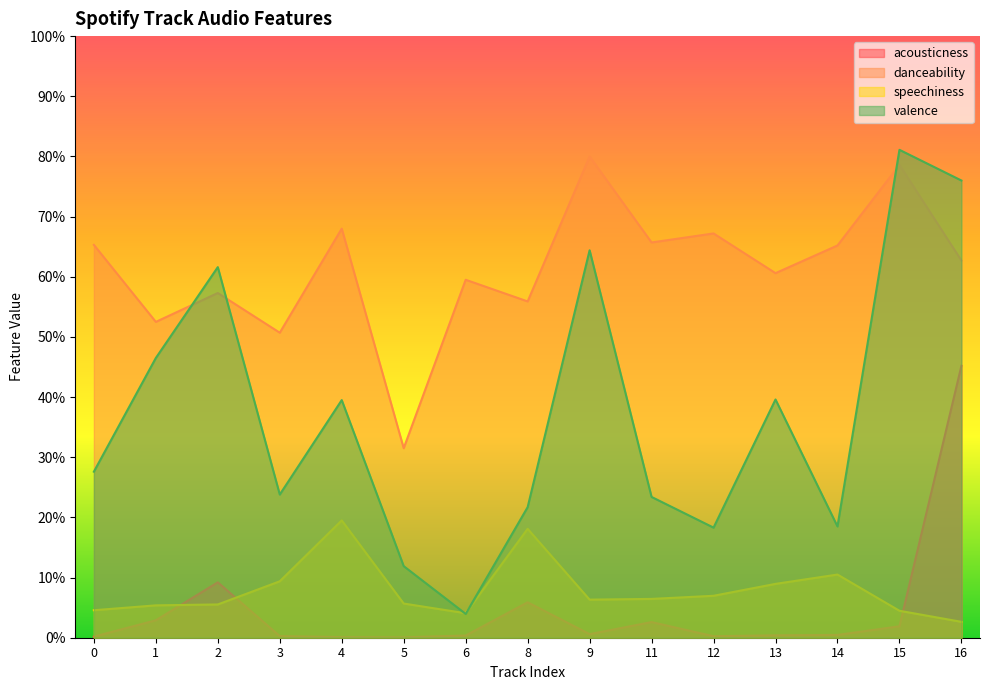

True or false: valence has a value of 0.2 at 12.

True